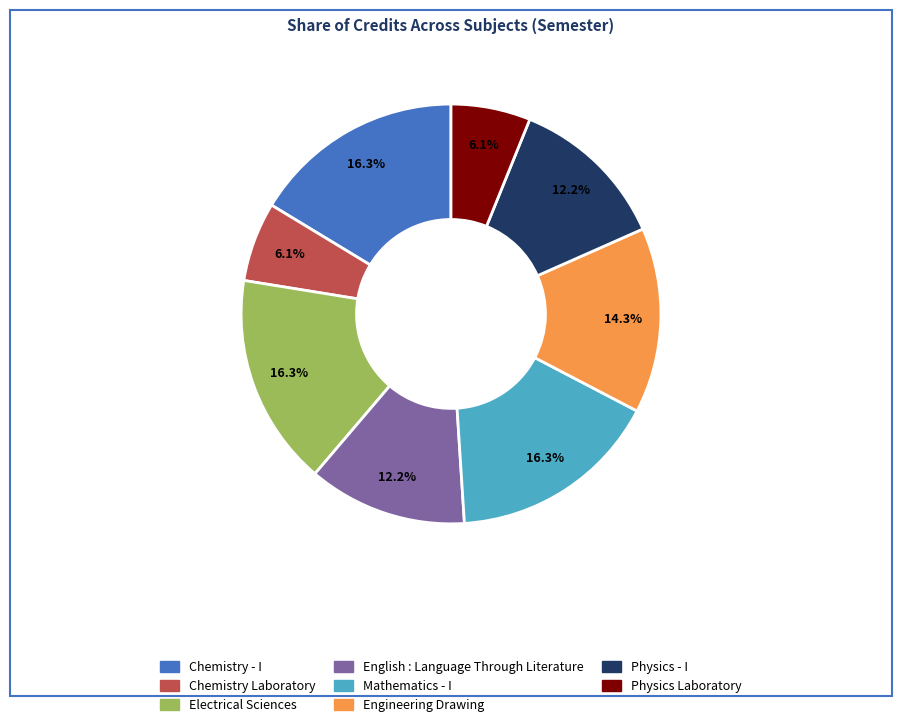

To the nearest percent, what is the difference between the largest and smallest slice percentages?

10%